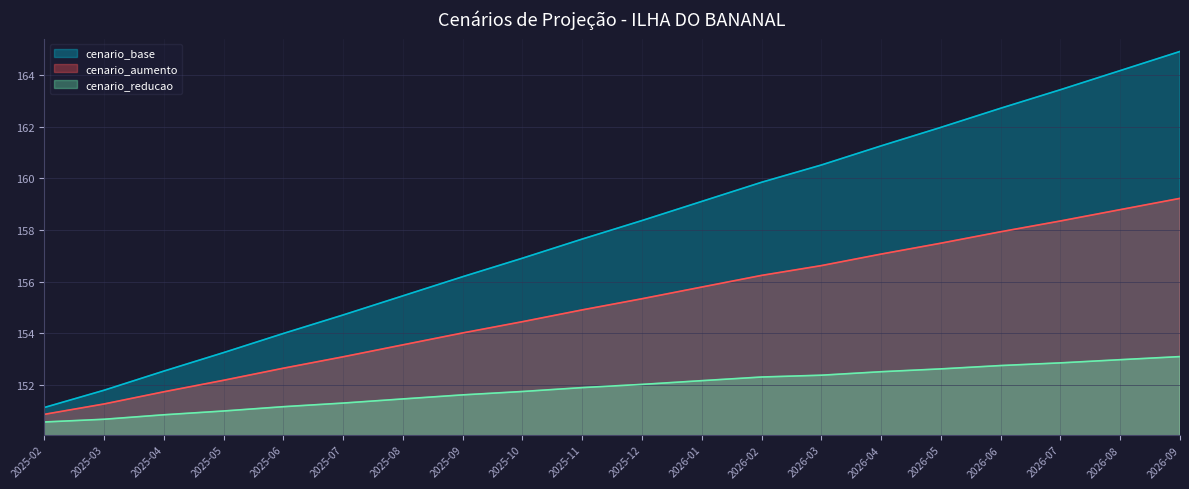

How many lines are shown in the chart?

3